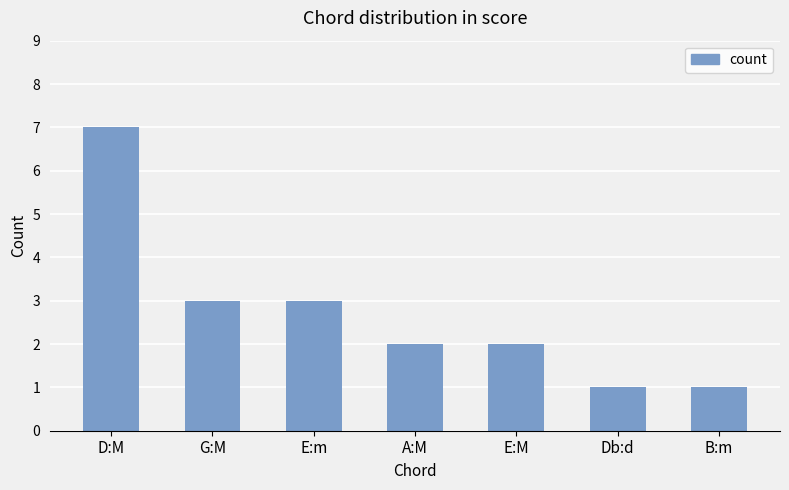

The value at A:M is 3. True or false?

False